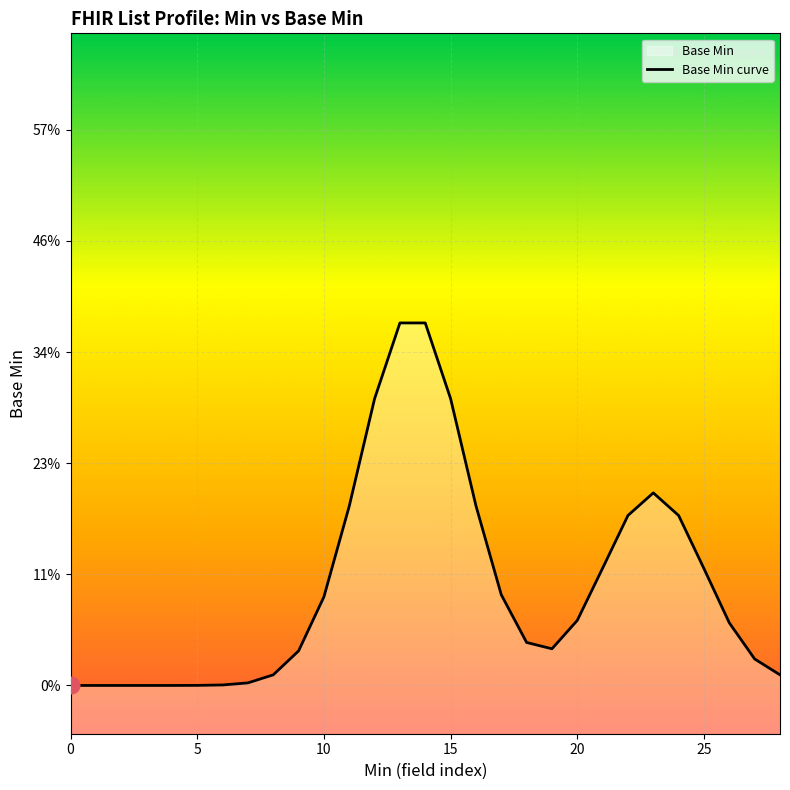

How many lines are shown in the chart?

1